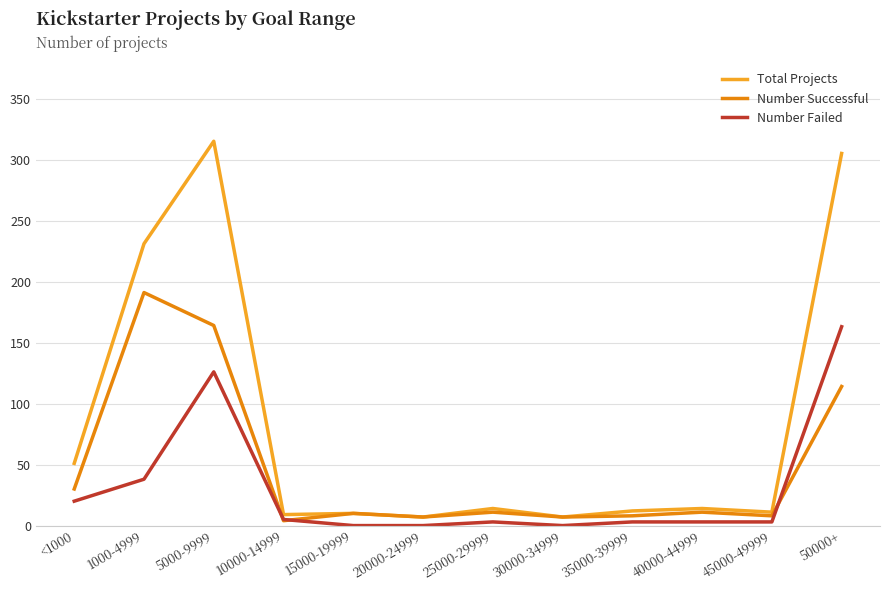

Is the value of Total Projects at 45000-49999 greater than the value of Number Failed at 25000-29999?

Yes